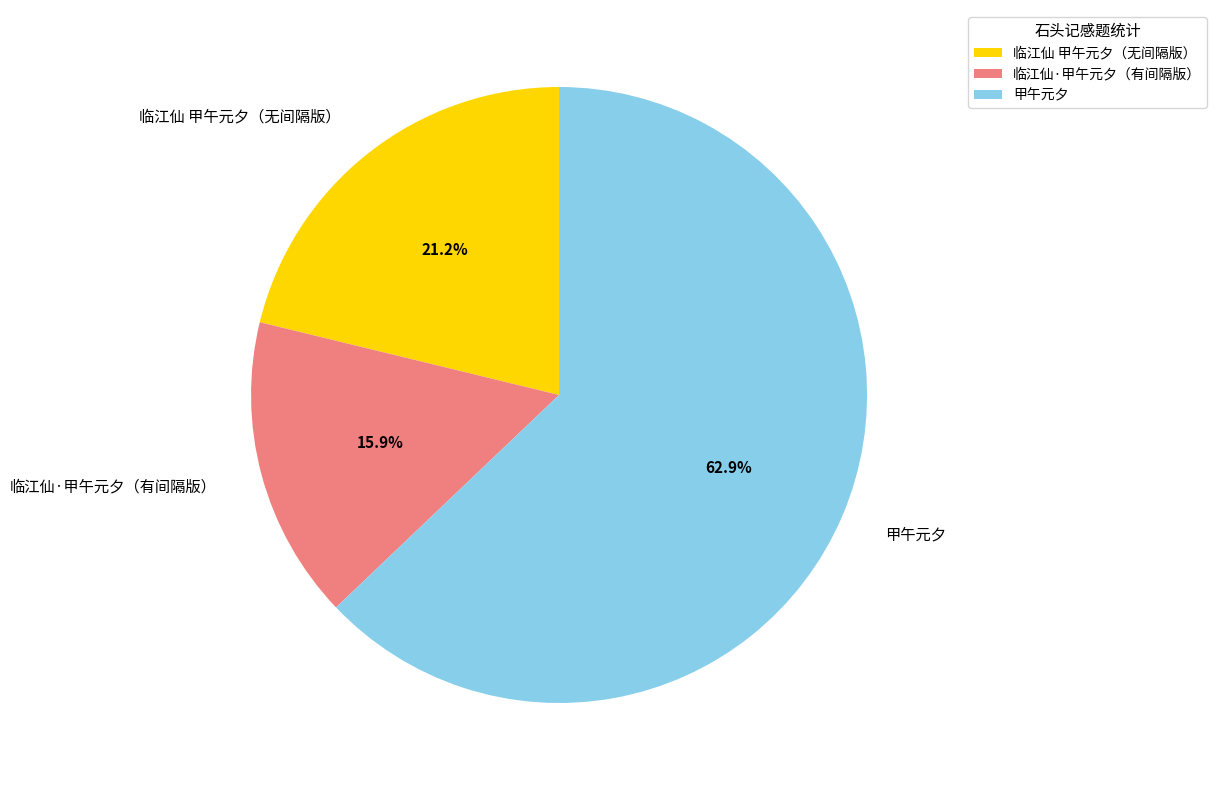

Which has a higher value, 临江仙 甲午元夕（无间隔版） or 甲午元夕?

甲午元夕